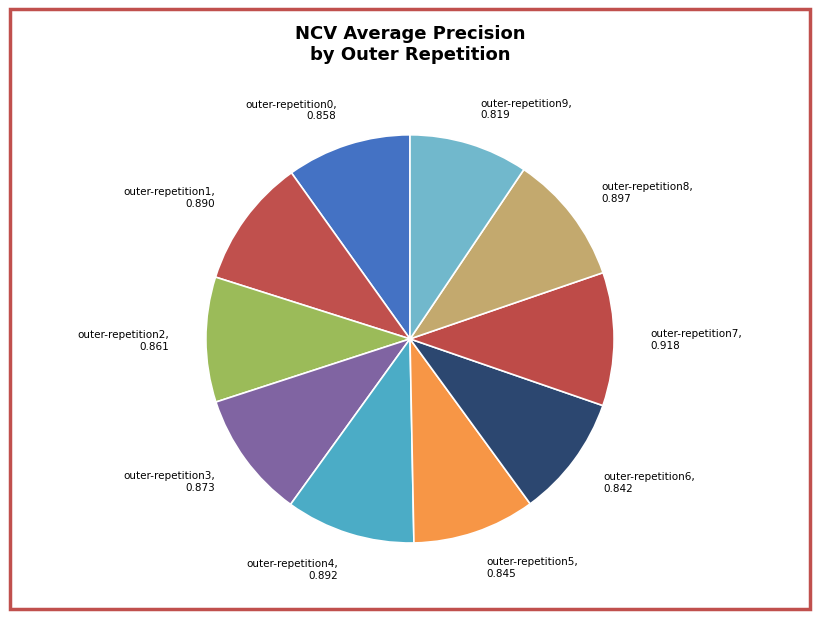

True or false: outer-repetition0 accounts for 10% of the total.

True